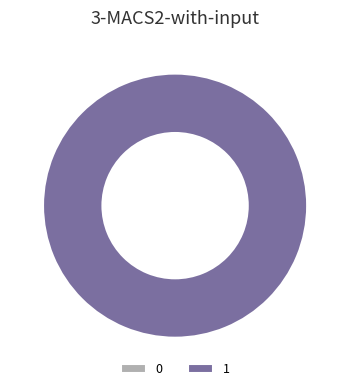

To the nearest percent, what is the average slice percentage?

50%